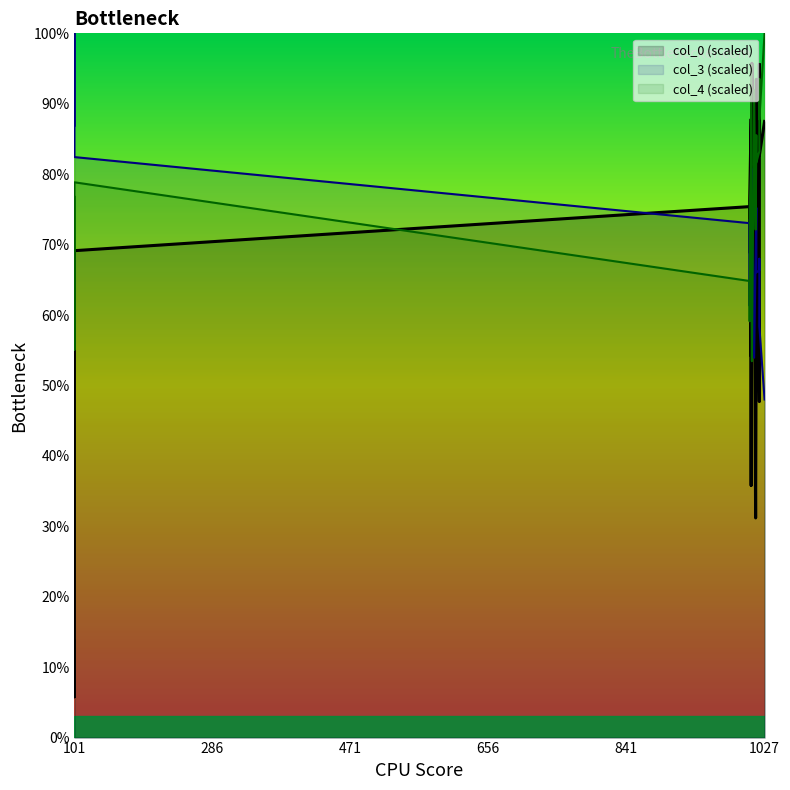

How many data points in col_3 are above 60?

10